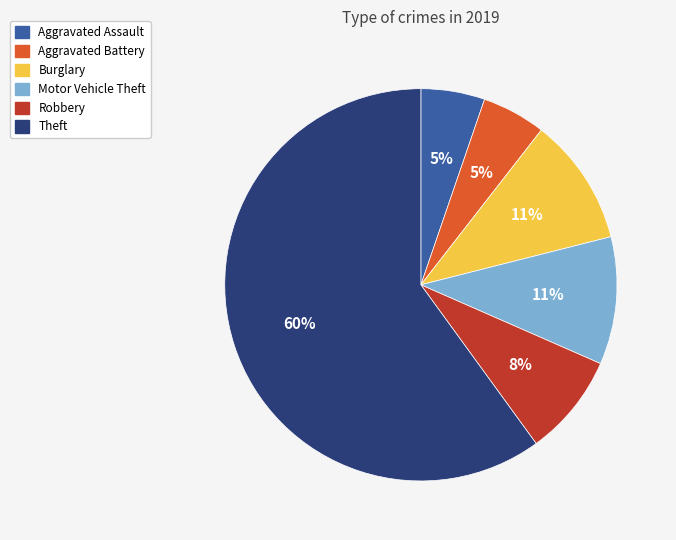

To the nearest percent, what is the combined percentage of Aggravated Assault and Burglary?

16%